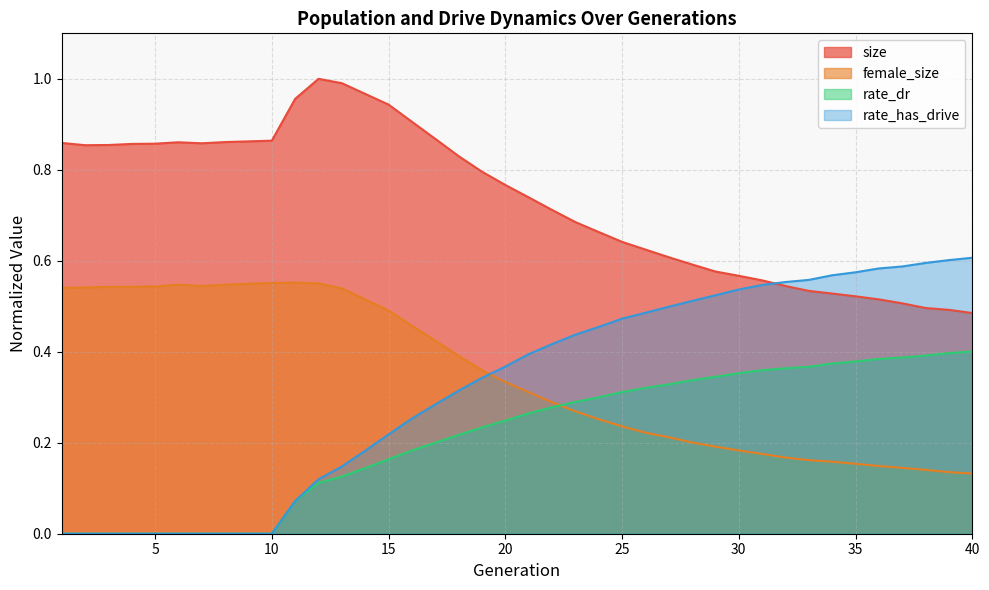

Rank the series by their maximum value, from lowest to highest.

rate_dr, female_size, rate_has_drive, size